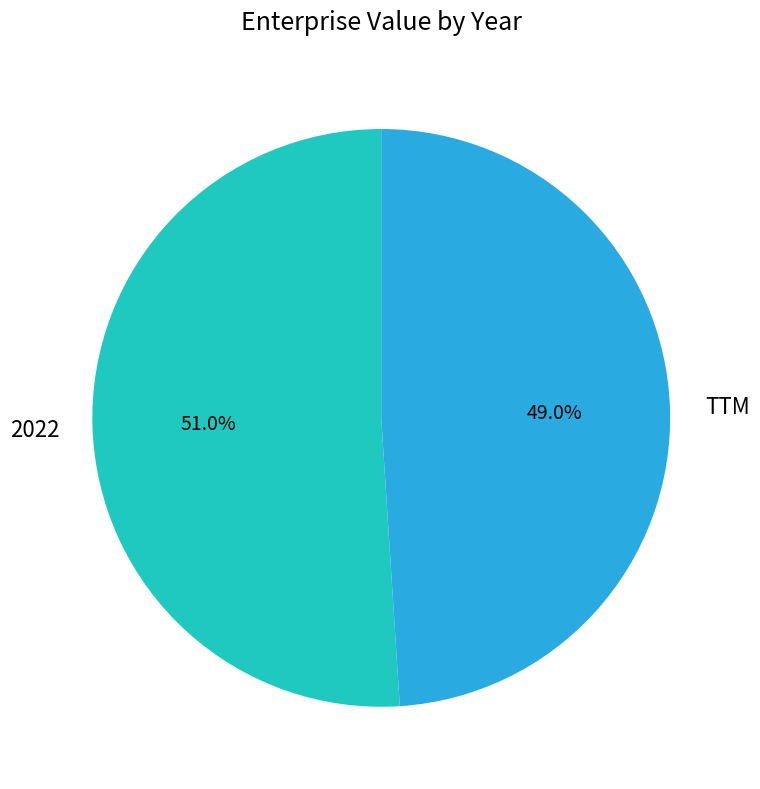

Which category accounts for the majority?

2022